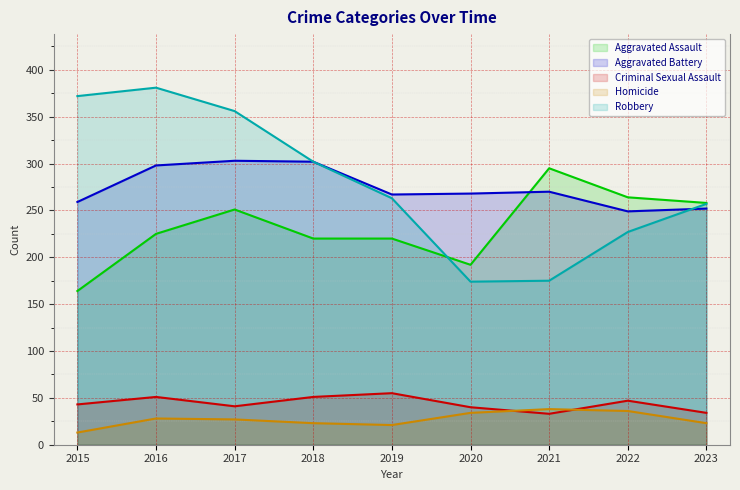

What is the value of the Aggravated Battery point at the 2nd from the left?

298